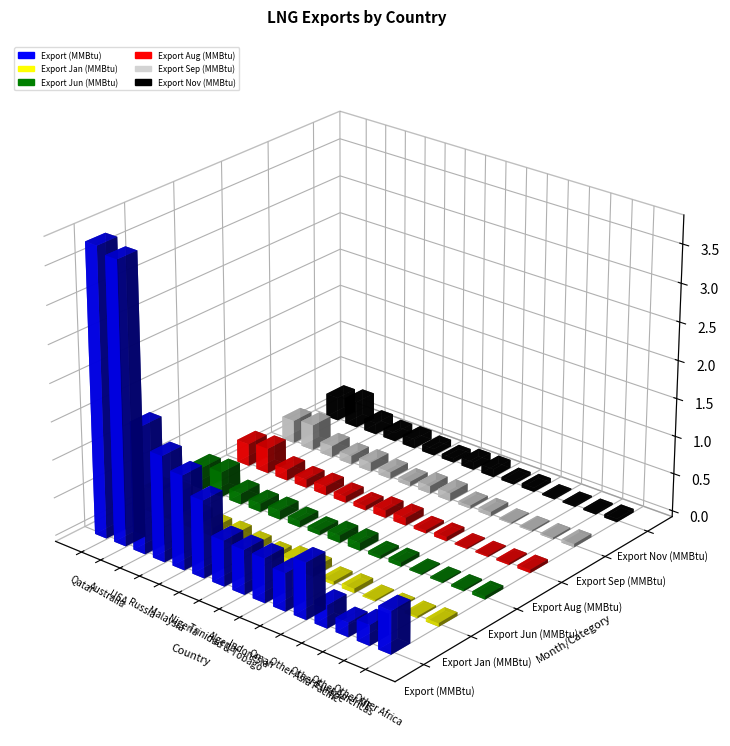

The value of Export Jan (MMBtu) at Australia is 352113117.0. True or false?

True